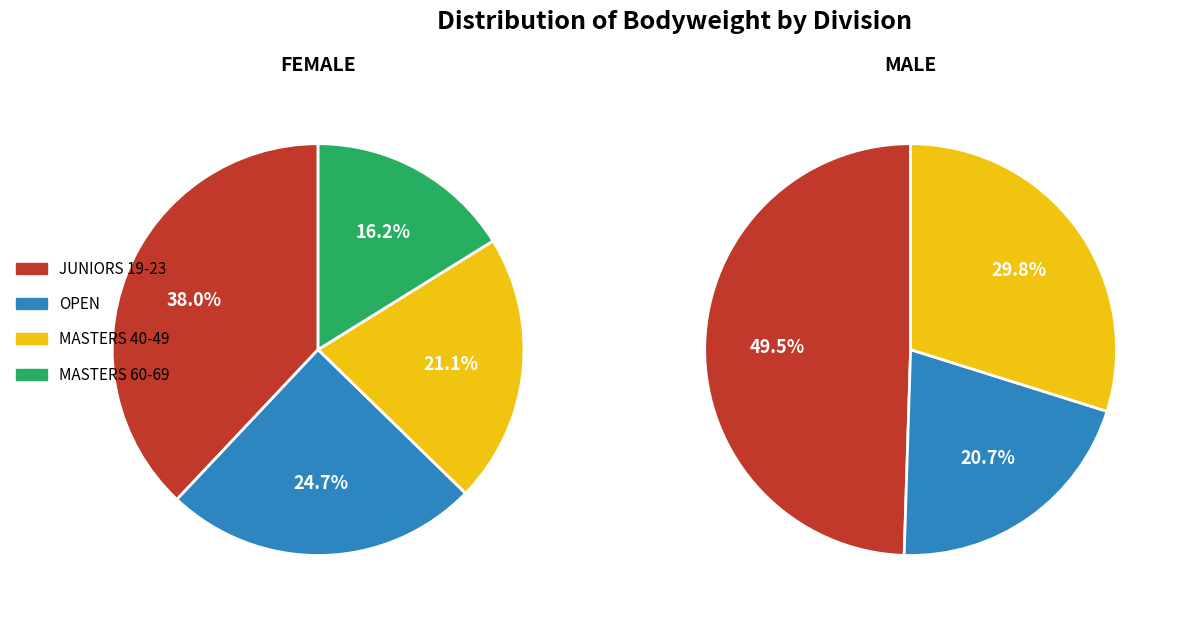

Which series has the widest spread of values?

Male